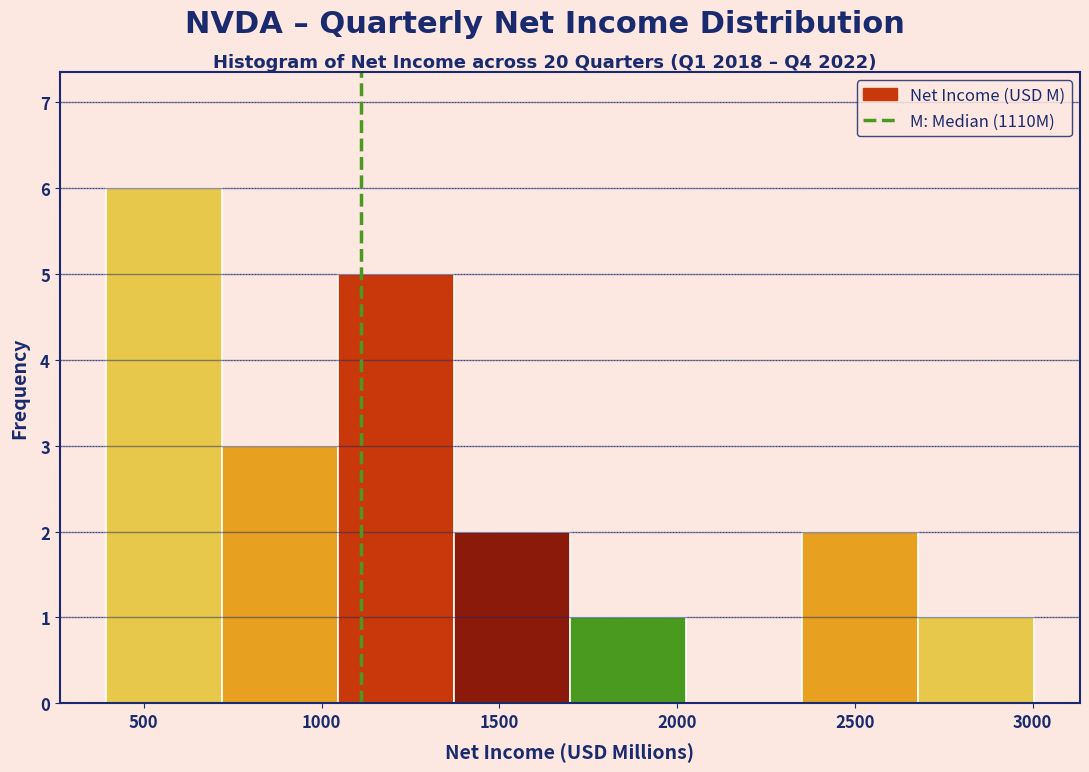

Over which range of the x-axis is the bar tallest?

400 to 700